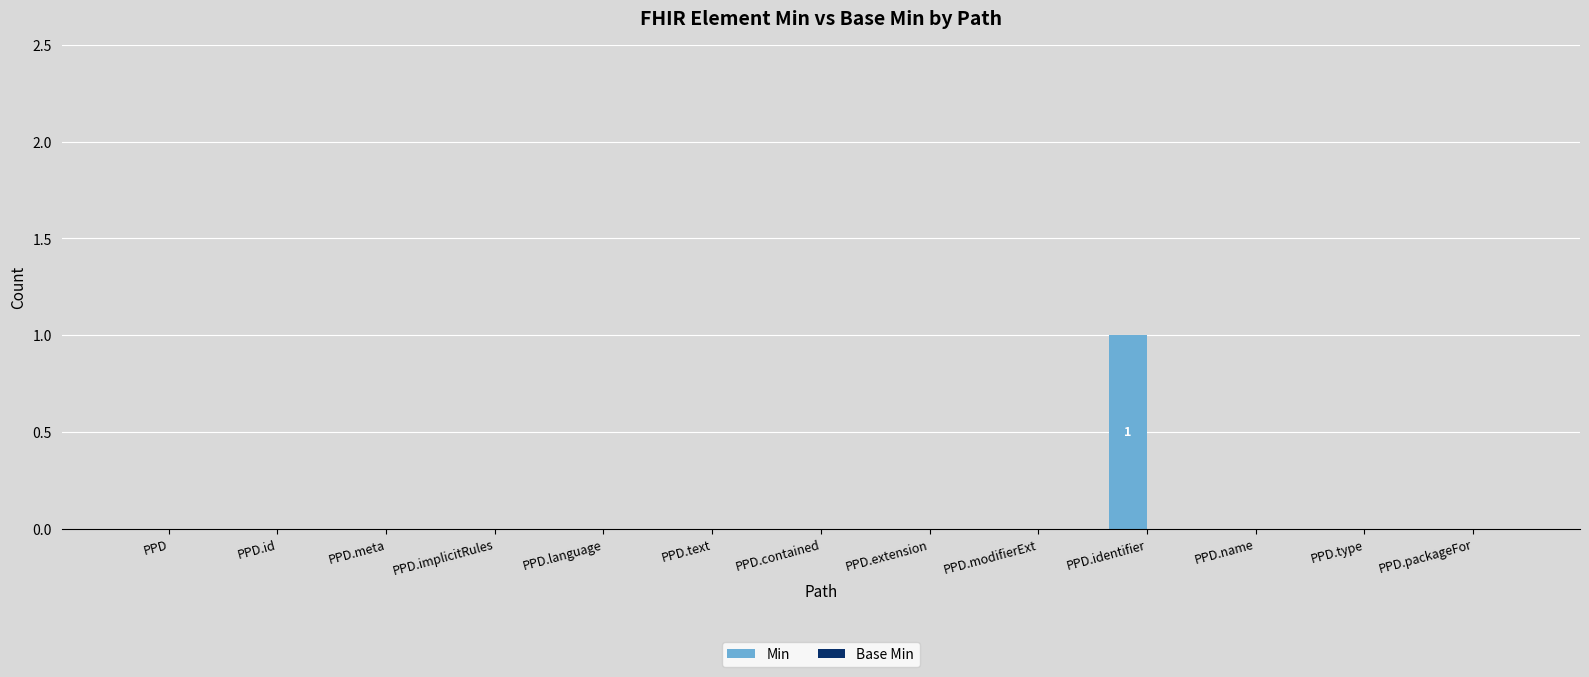

Is it true that the value at PPD.packageFor is 0?

True